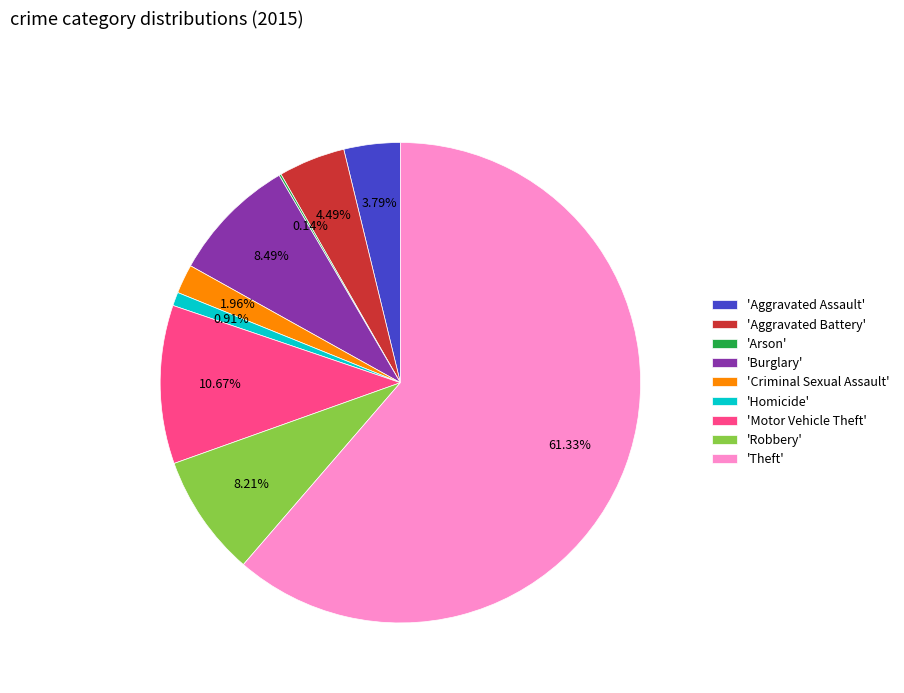

Does 'Criminal Sexual Assault' account for over 50% of the chart?

No